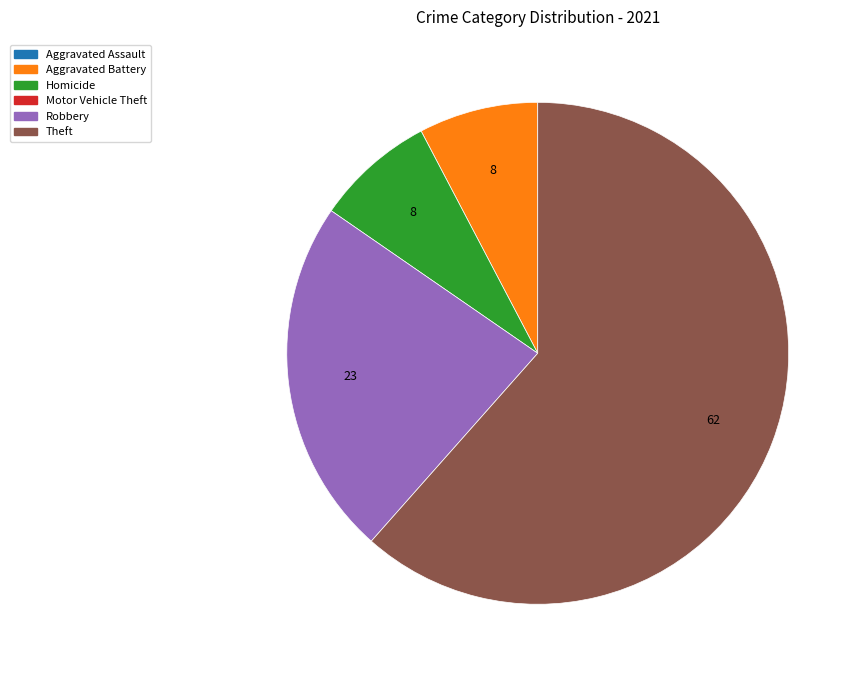

Does any single category account for the majority?

Yes